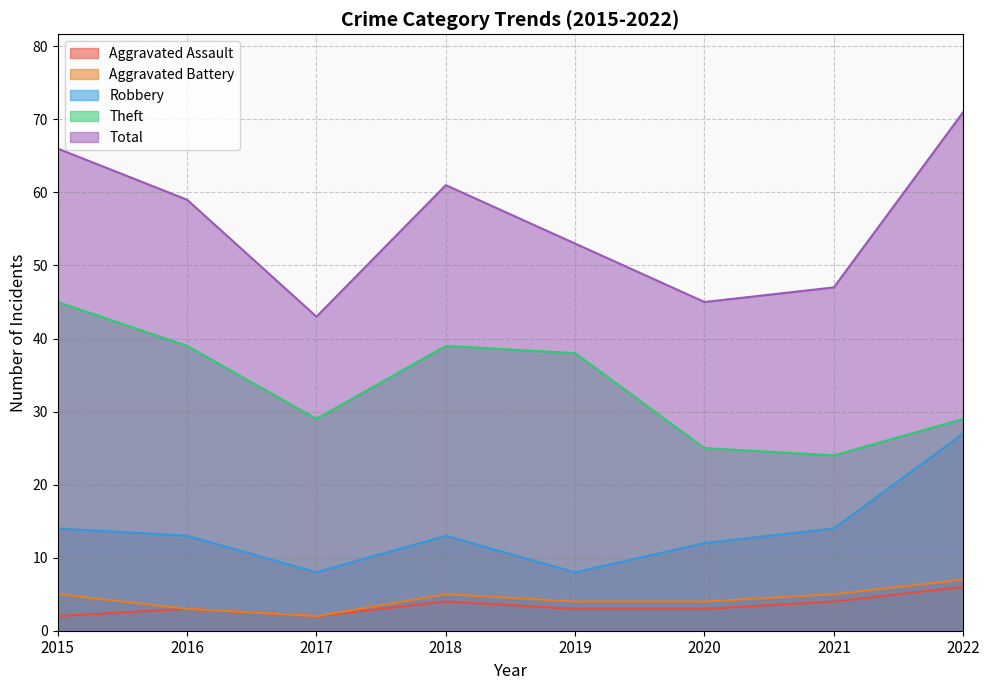

Does the chart display data point markers on the line(s)?

No